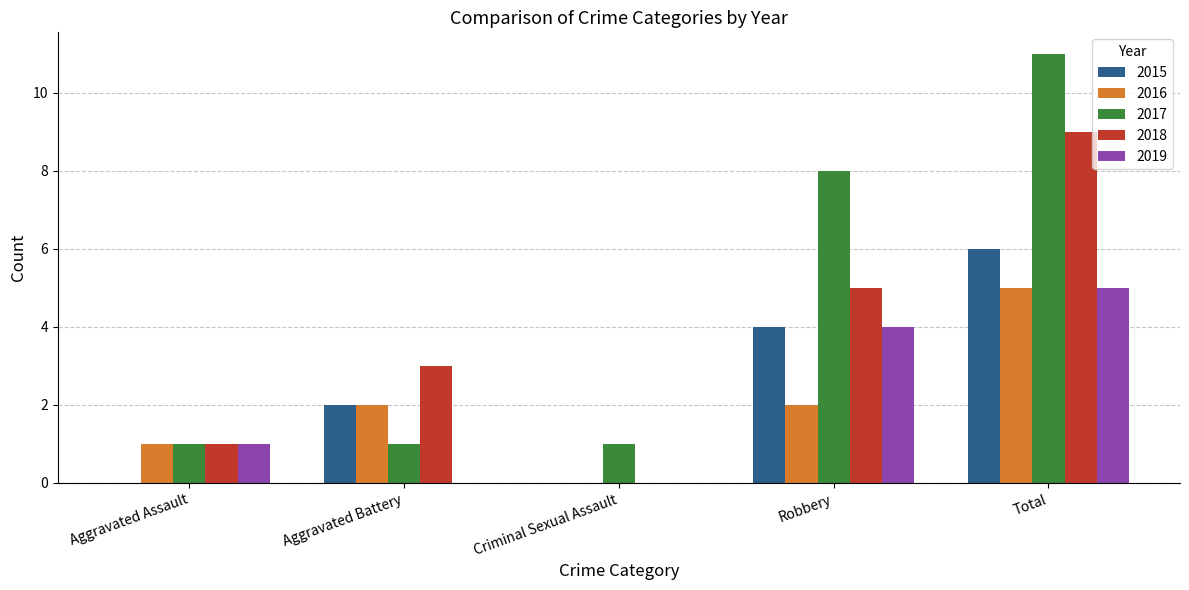

The 2015 series shows 2 at Robbery. True or false?

False